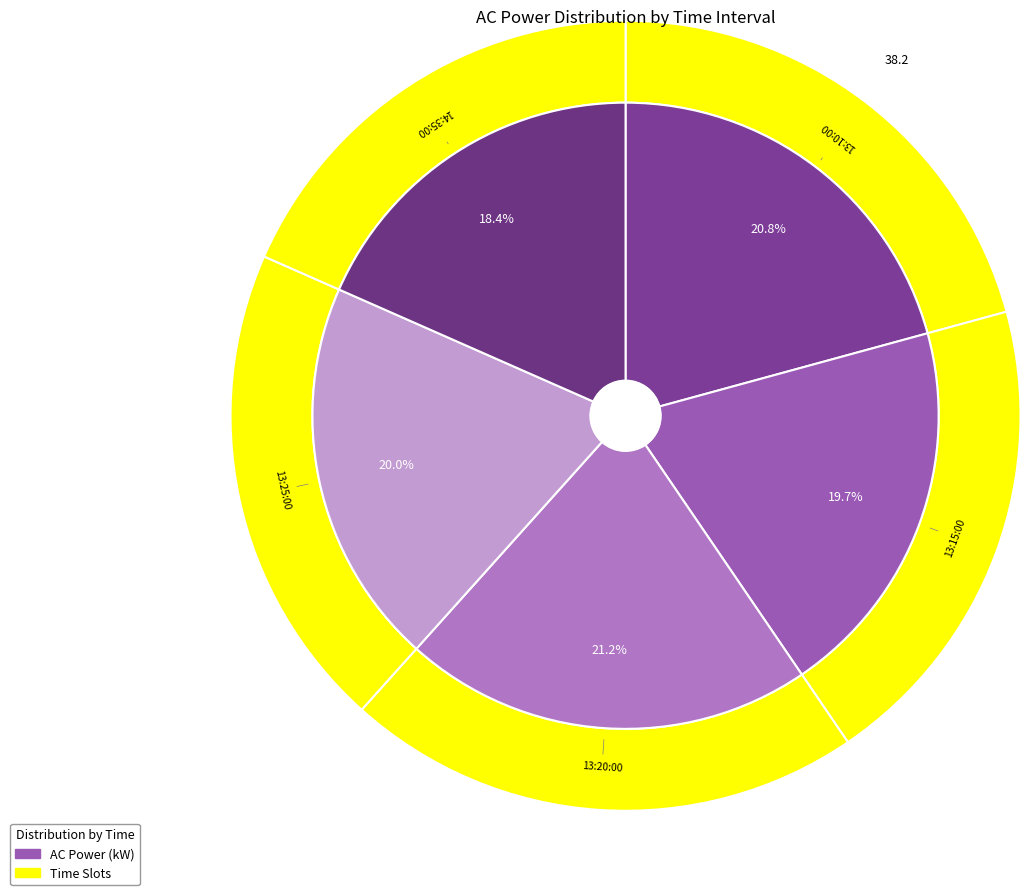

Does any single category account for the majority?

No